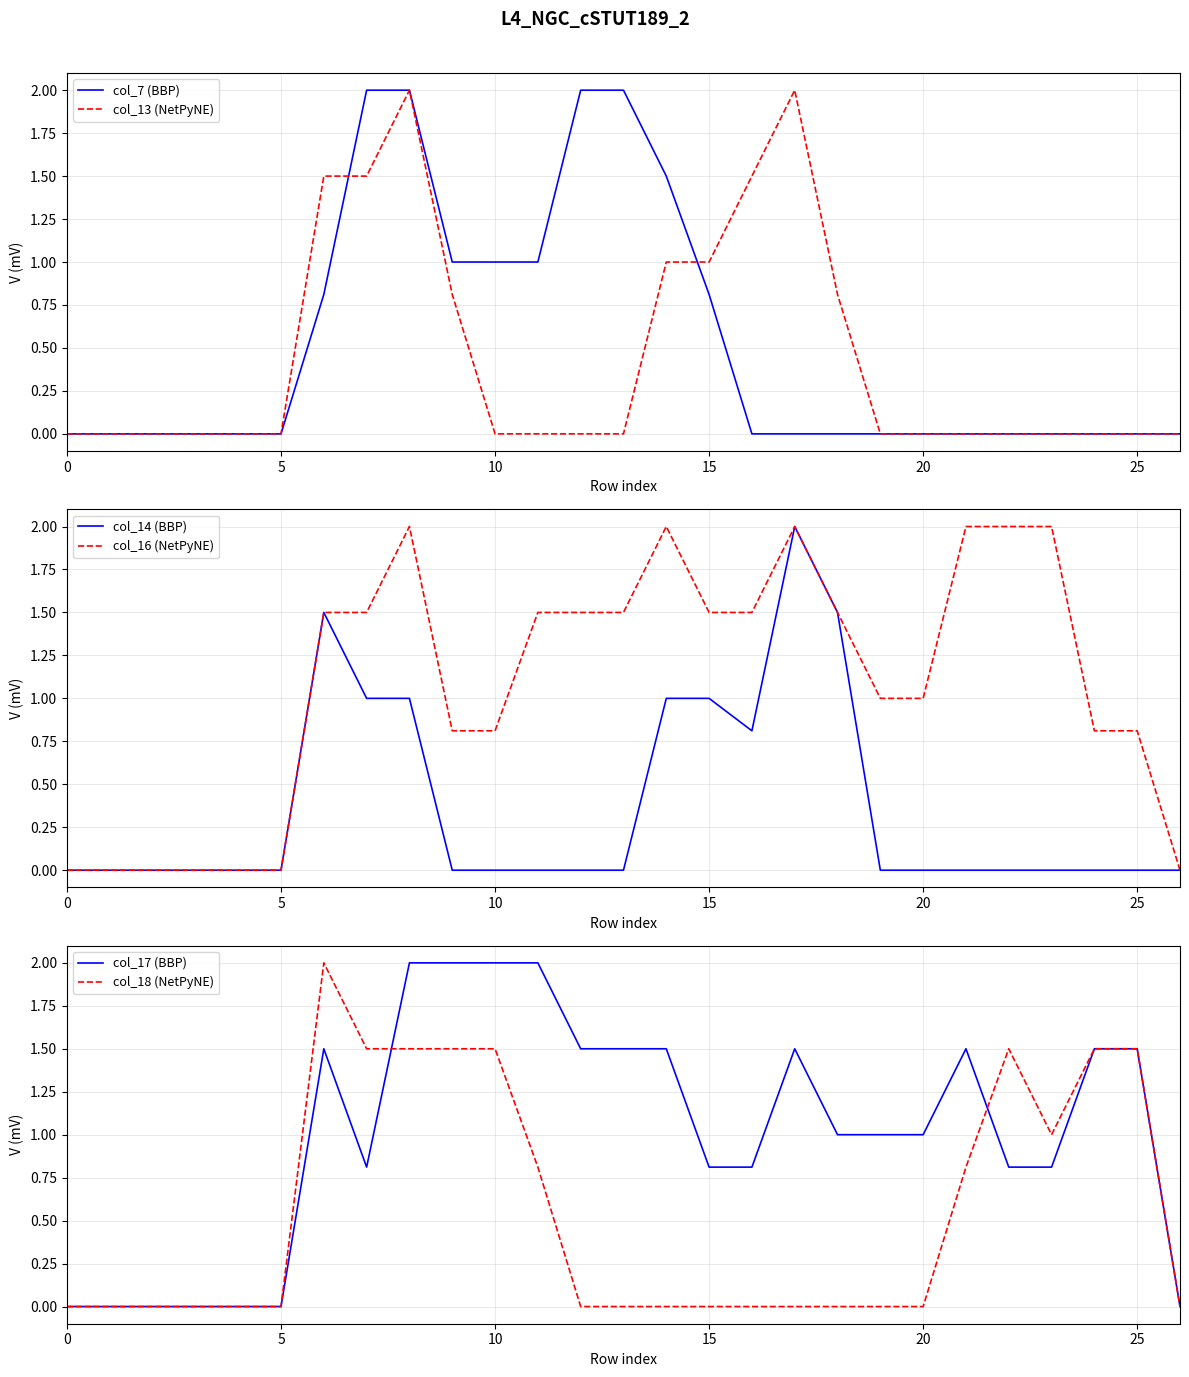

What is the total value across all series at 18?

4.8